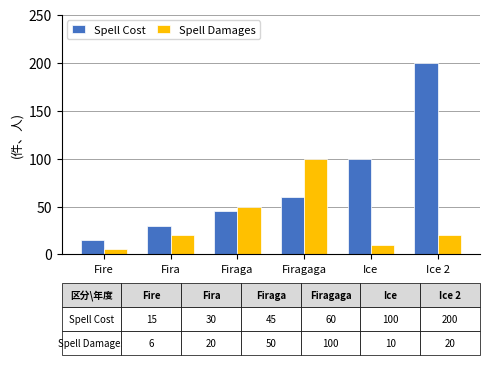

How many data points does each series have?

6